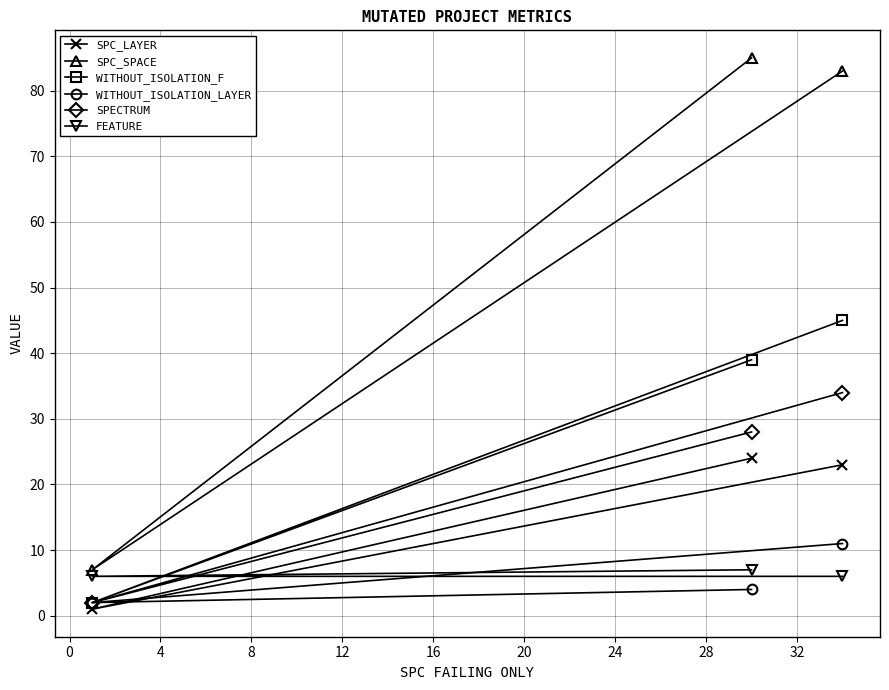

Which series has the widest spread of values?

SPC_SPACE